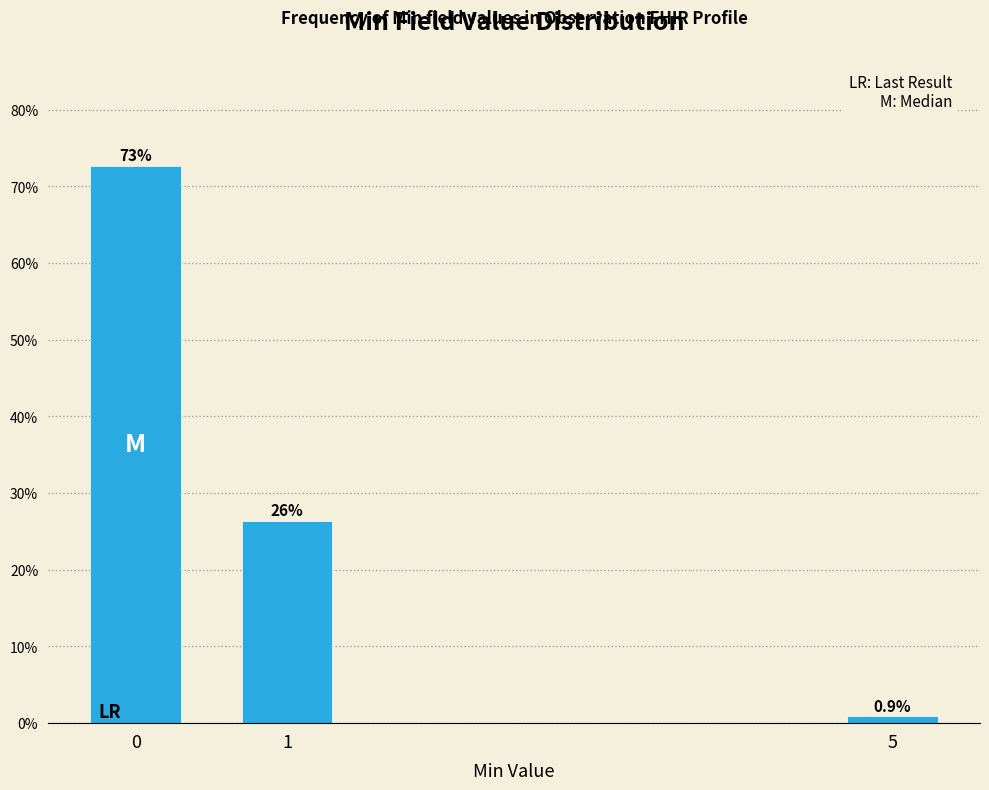

Reading left to right, extract all data points from this chart.

72.7	26.4	0.9